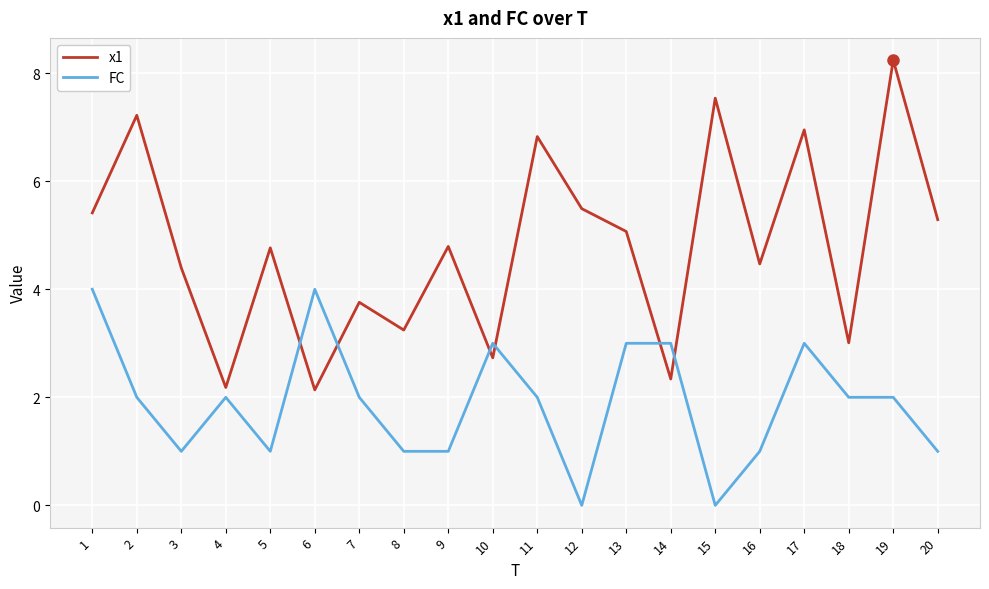

Is the value of FC at 20 greater than the value of x1 at 18?

No